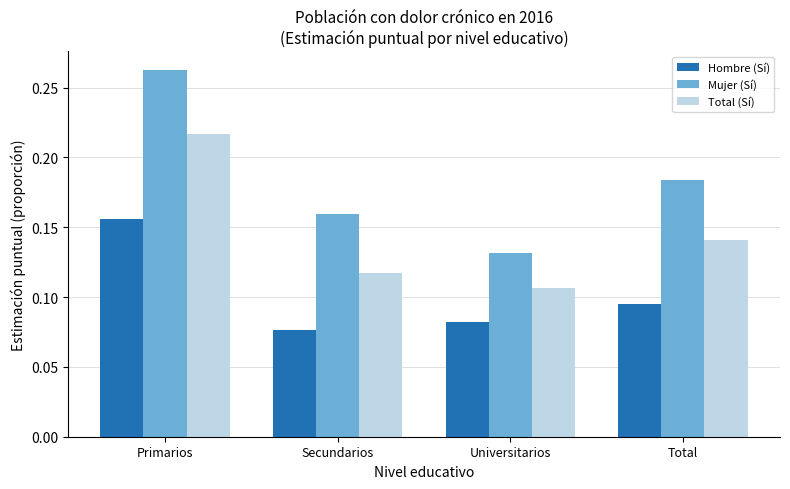

How many bars are there in each group?

3